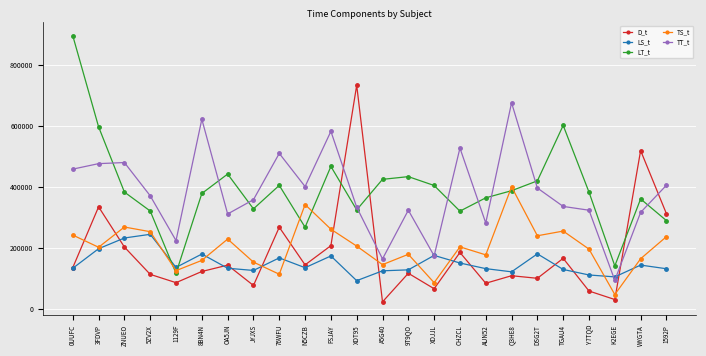

What position from the right is 1592P?

1